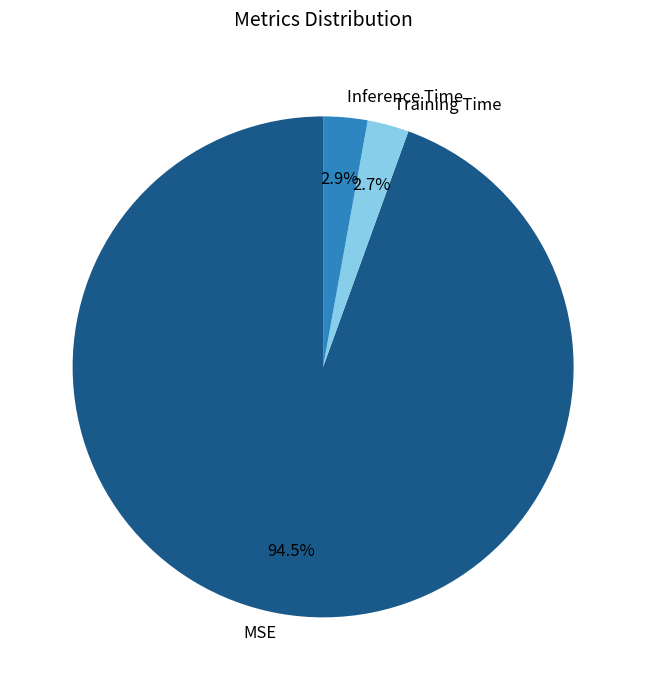

Which slice is the largest?

MSE